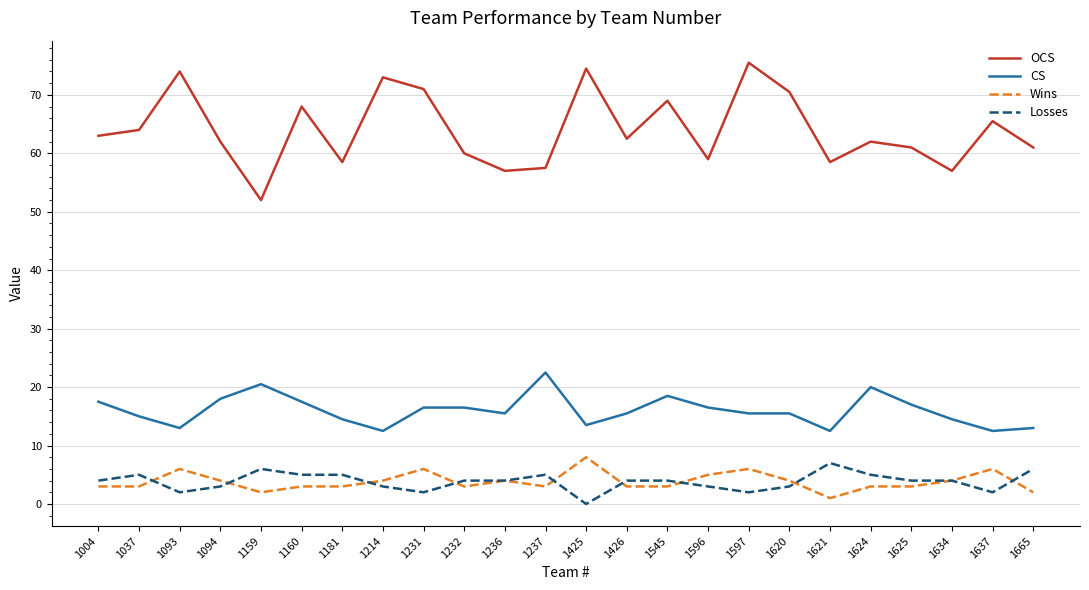

Which series has the largest total across all categories?

OCS